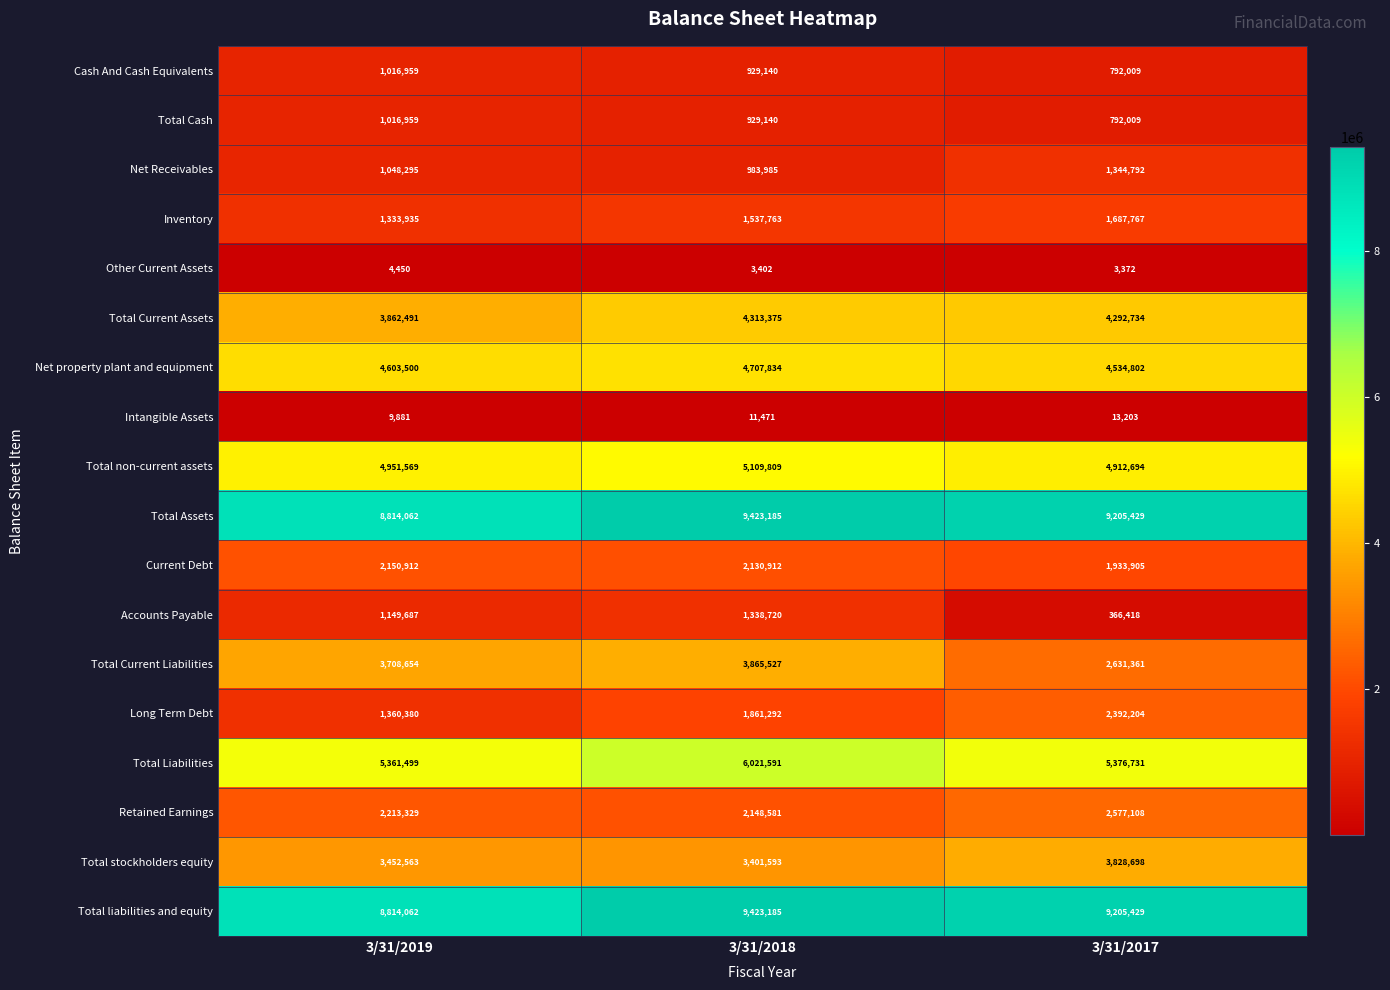

At which label is Current Debt closest to 2042408?

3/31/2018